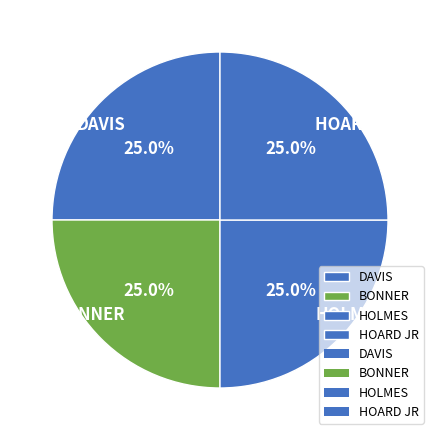

To the nearest percent, what is the combined percentage of DAVIS and BONNER?

50%